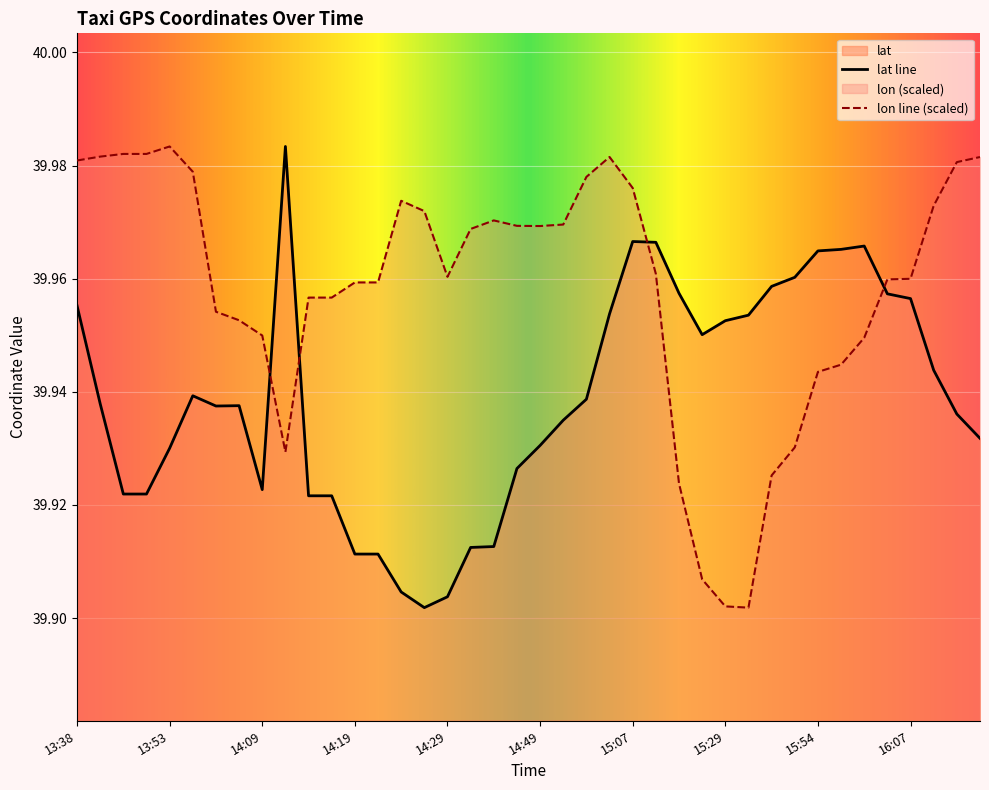

What is the average value of the lon series?

40.0